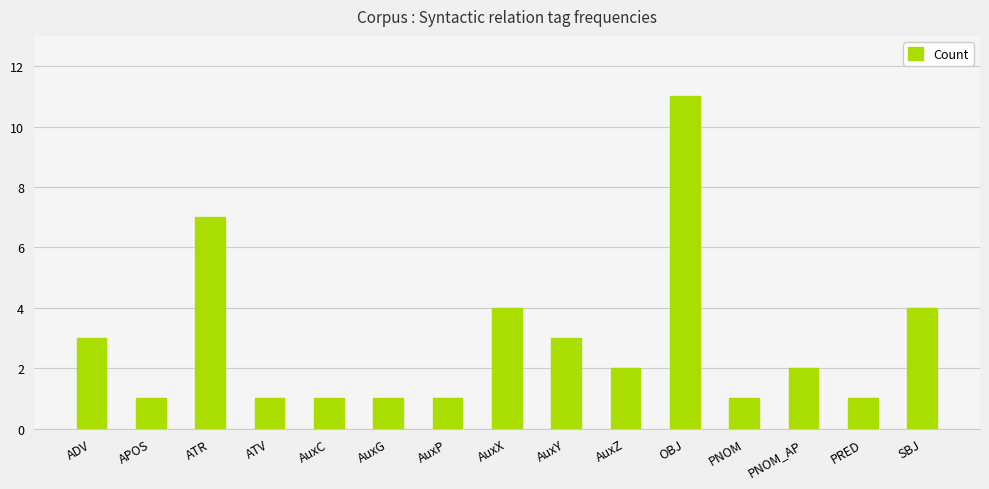

What is the difference between the maximum and minimum values?

10